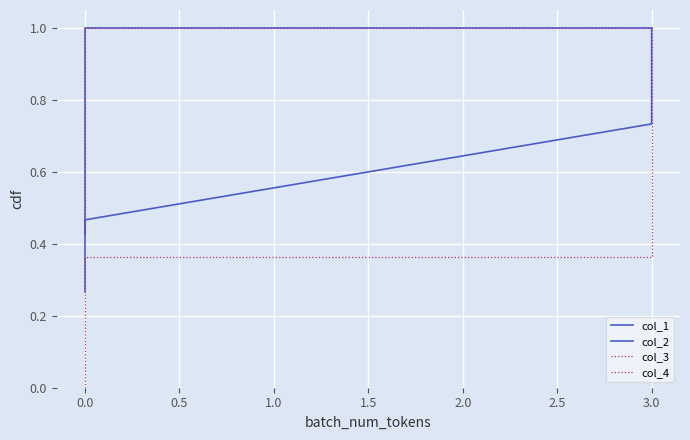

What is the label of the 2nd point from the right?

3.0